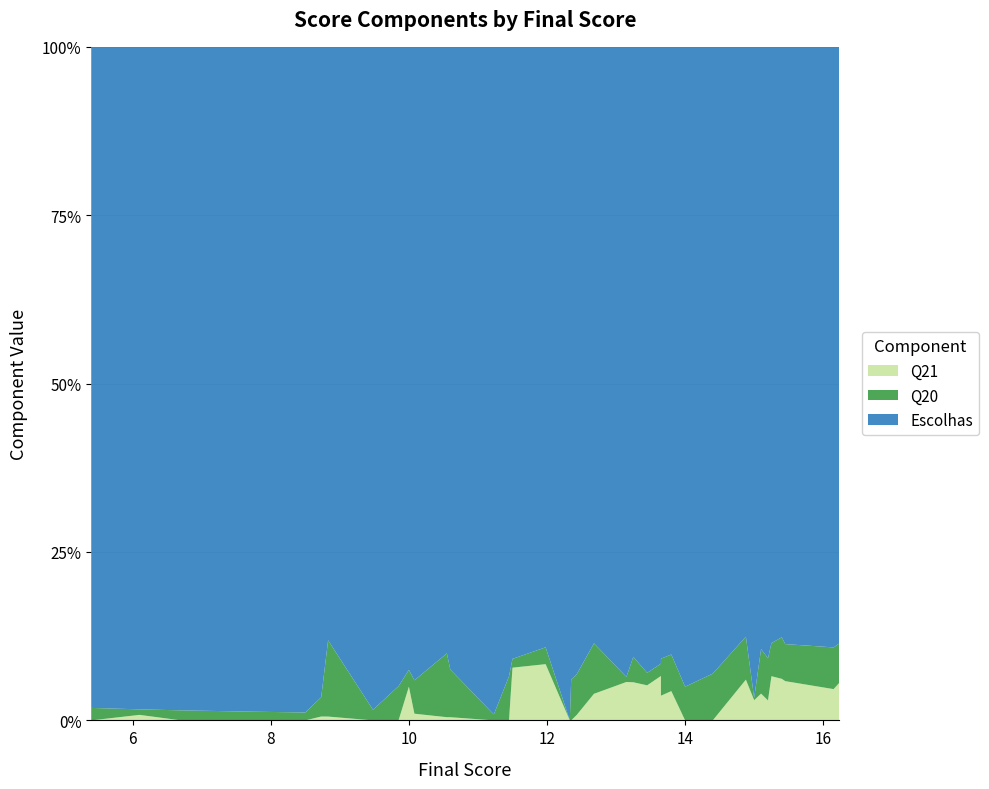

Reading right to left, transcribe all the data shown in this chart.

Escolhas: 16.23=14.4	16.15=14.4	15.45=13.7	15.4=13.5	15.4=13.5	15.25=13.5	15.2=13.8	15.1=13.5	15.0=14.5	14.88=13.0	14.4=13.4	14.0=13.3	13.8=12.4	13.65=12.4	13.65=12.5	13.45=12.5	13.25=12.0	13.15=12.3	12.68=11.2	12.43=11.6	12.35=11.6	12.33=12.3	11.98=10.7	11.5=10.4	11.45=10.7	11.23=11.1	10.6=9.8	10.55=9.5	10.08=9.5	10.0=9.2	9.85=9.3	9.48=9.3	8.83=7.8	8.73=8.4	8.5=8.4	7.75=7.7	6.7=6.6	6.1=6.0	5.4=5.3
Q20: 16.23=0.9	16.15=1.0	15.45=0.8	15.4=0.9	15.4=0.9	15.25=0.8	15.2=0.9	15.1=1.0	15.0=0.1	14.88=0.9	14.4=1.0	14.0=0.7	13.8=0.8	13.65=0.8	13.65=0.2	13.45=0.2	13.25=0.5	13.15=0.1	12.68=0.9	12.43=0.8	12.35=0.8	12.33=0.0	11.98=0.3	11.5=0.1	11.45=0.8	11.23=0.1	10.6=0.8	10.55=1.0	10.08=0.5	10.0=0.2	9.85=0.5	9.48=0.1	8.83=1.0	8.73=0.2	8.5=0.1	7.75=0.1	6.7=0.1	6.1=0.1	5.4=0.1
Q21: 16.23=0.9	16.15=0.8	15.45=0.9	15.4=0.9	15.4=0.9	15.25=1.0	15.2=0.5	15.1=0.6	15.0=0.5	14.88=0.9	14.4=0.0	14.0=0.0	13.8=0.6	13.65=0.5	13.65=0.9	13.45=0.7	13.25=0.8	13.15=0.8	12.68=0.5	12.43=0.1	12.35=0.0	12.33=0.0	11.98=1.0	11.5=0.9	11.45=0.0	11.23=0.0	10.6=0.1	10.55=0.1	10.08=0.1	10.0=0.5	9.85=0.0	9.48=0.0	8.83=0.1	8.73=0.1	8.5=0.0	7.75=0.0	6.7=0.0	6.1=0.1	5.4=0.0